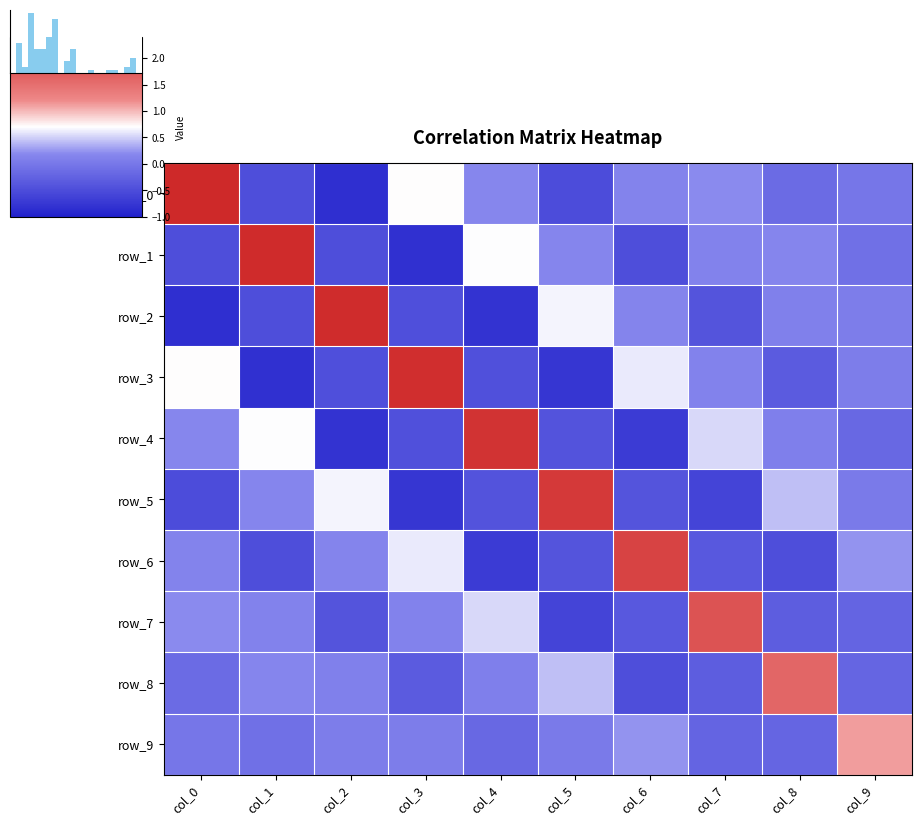

At how many categories does at least one series exceed 1?

10